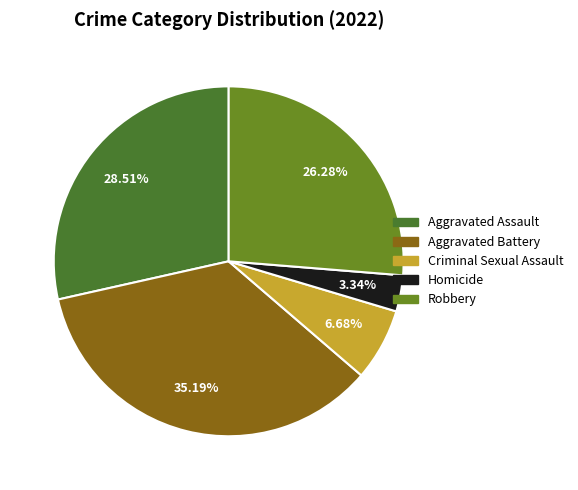

Which category has the biggest portion of the pie?

Aggravated Battery